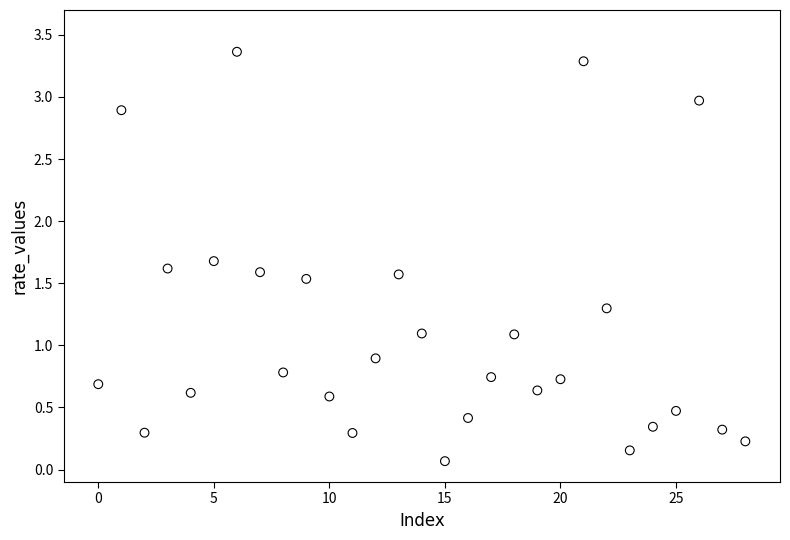

What is the range of Y values (max minus min)?

3.3